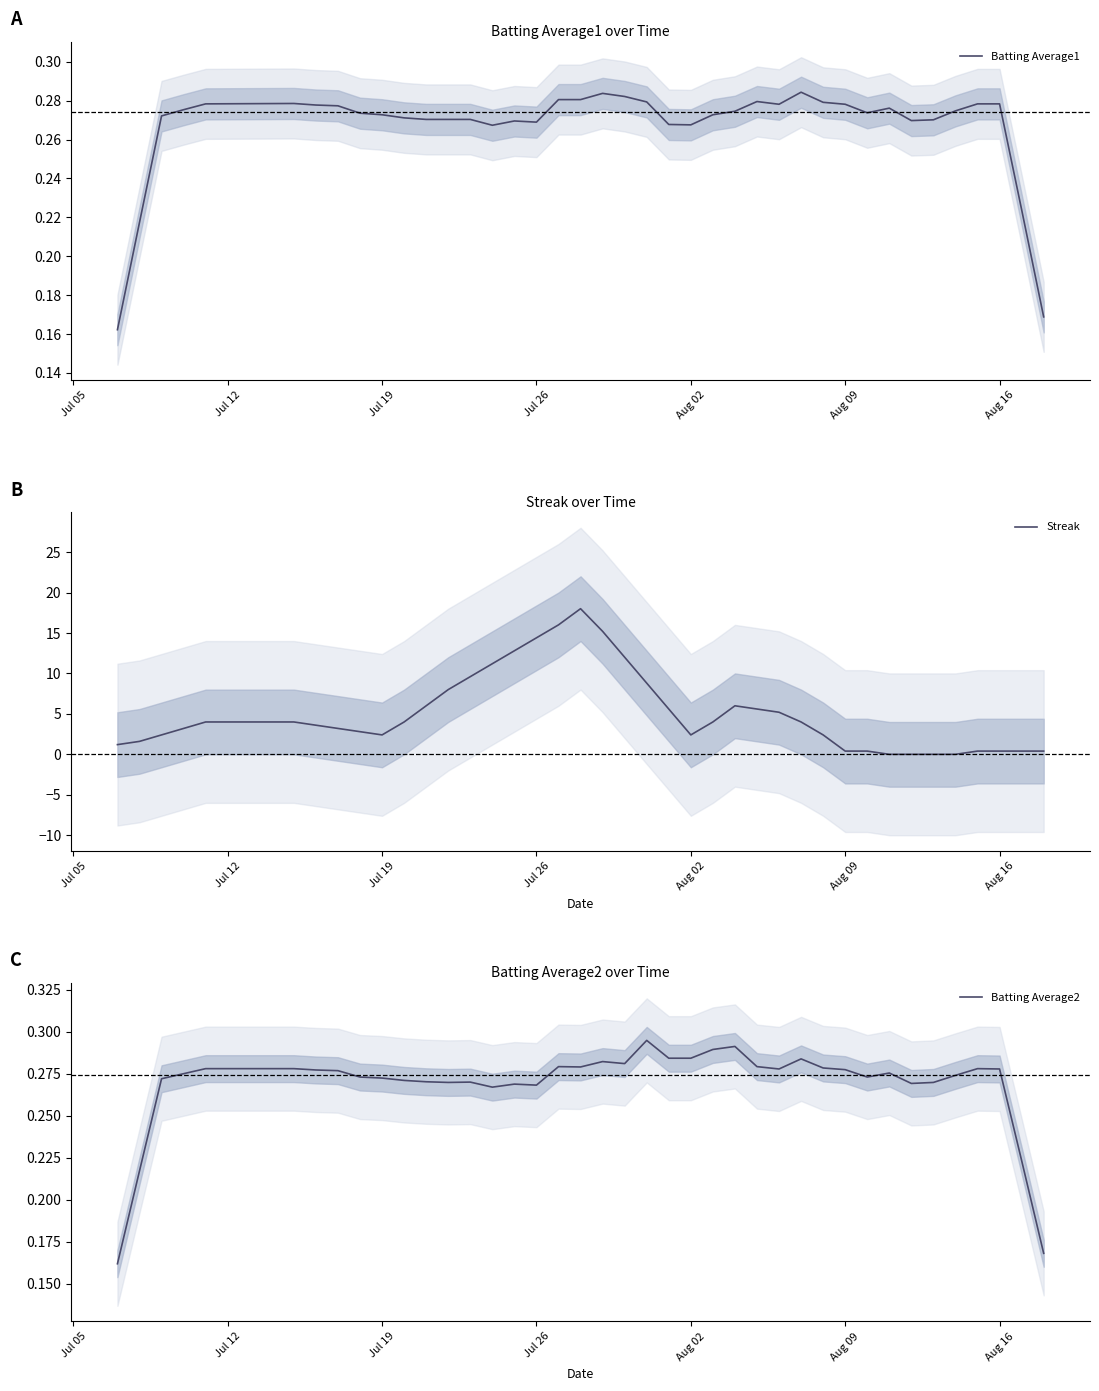

Is the value of Batting Average2 at 27 greater than the value of Batting Average1 at 32?

Yes